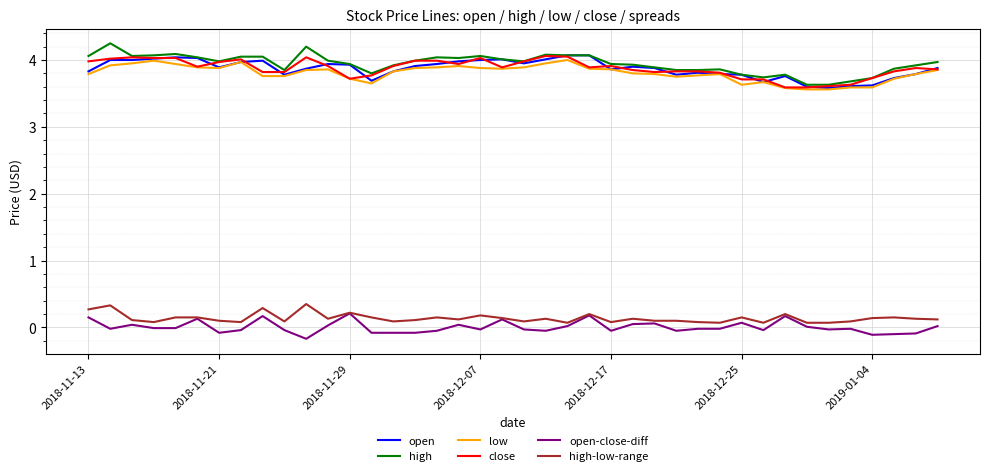

True or false: low and high-low-range intersect in this chart.

False